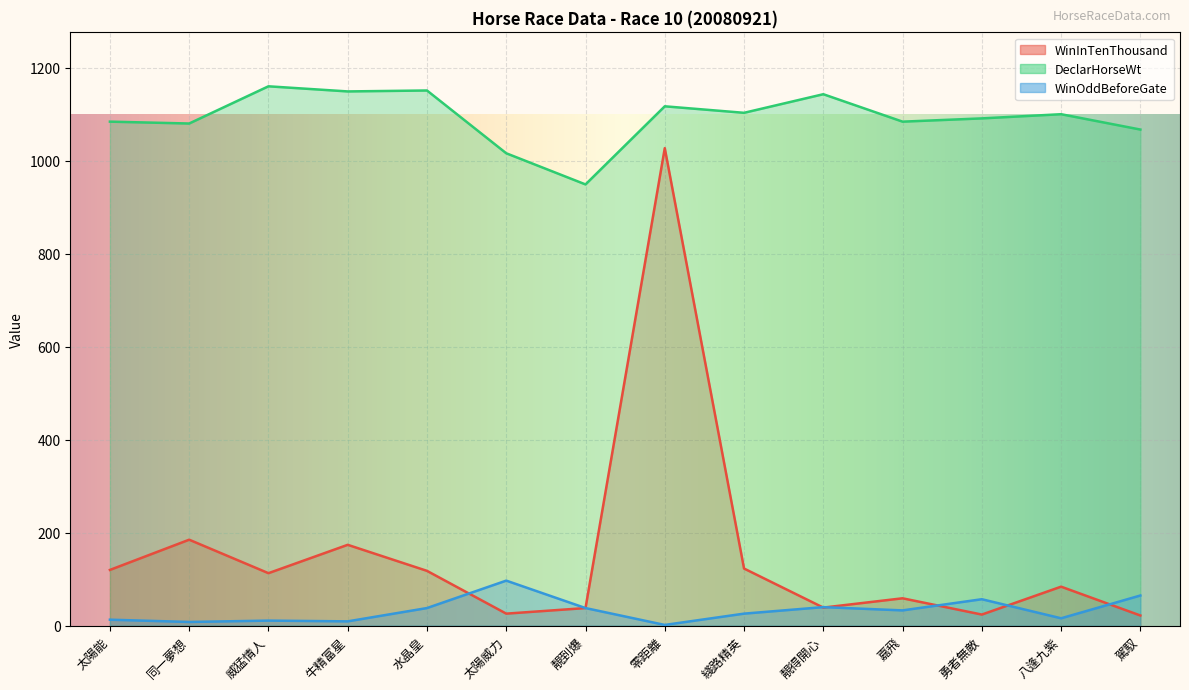

What is the difference between the maximum and minimum values in the WinInTenThousand series?

1005.0